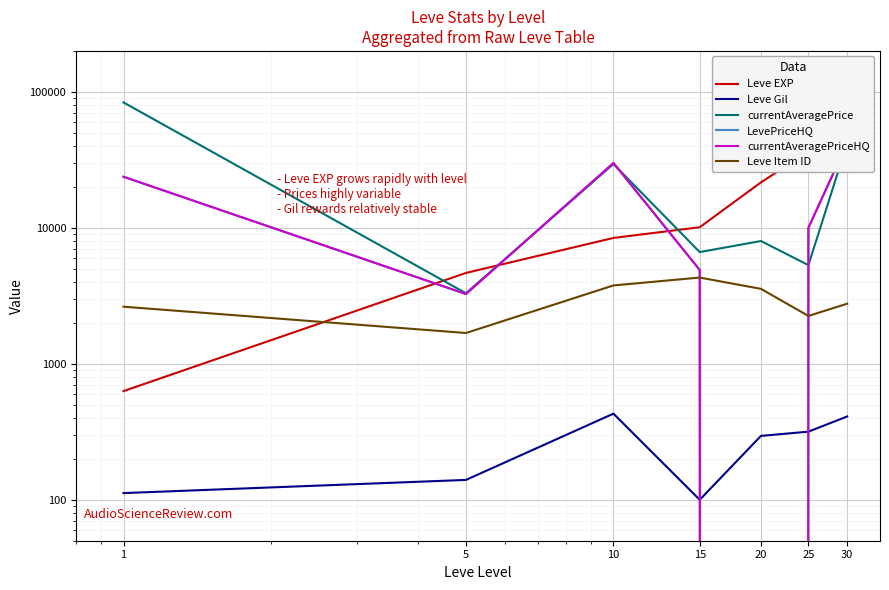

The currentAveragePrice series shows 3302.7 at 5. True or false?

True